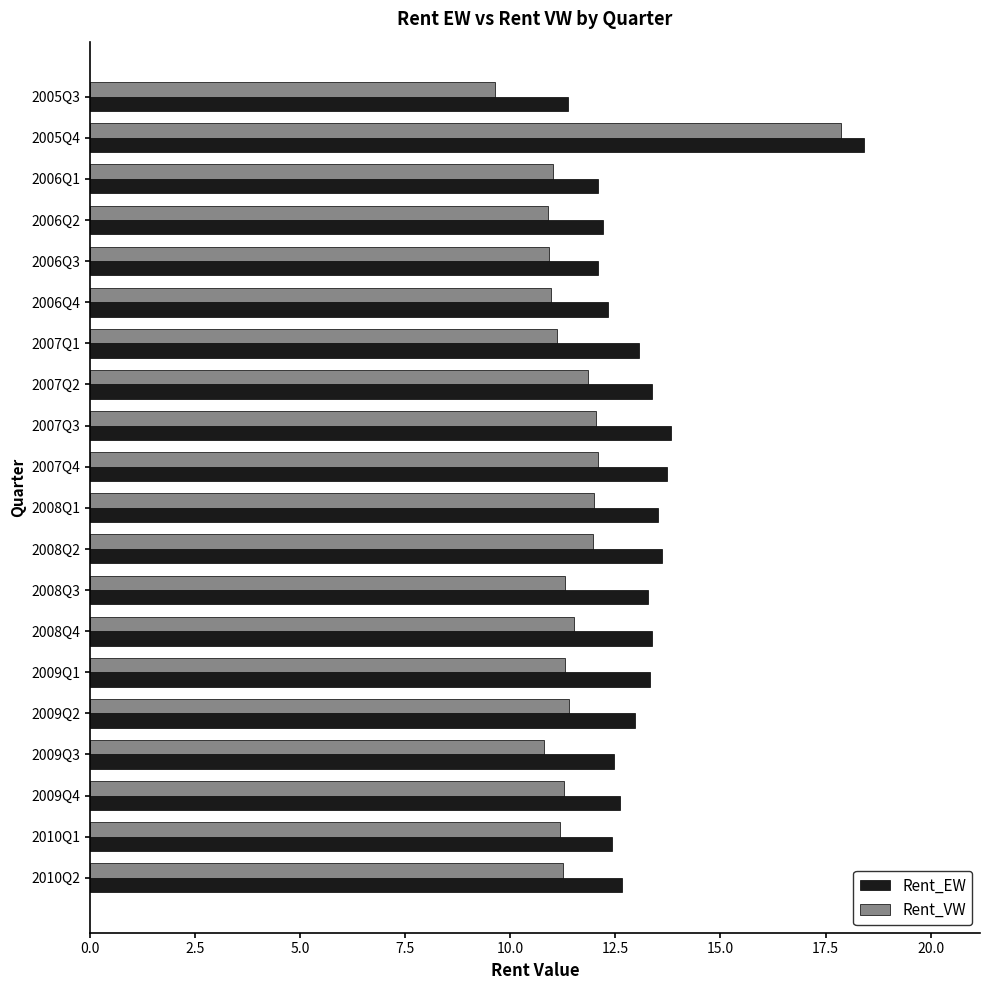

Which series has the widest spread of values?

Rent_VW